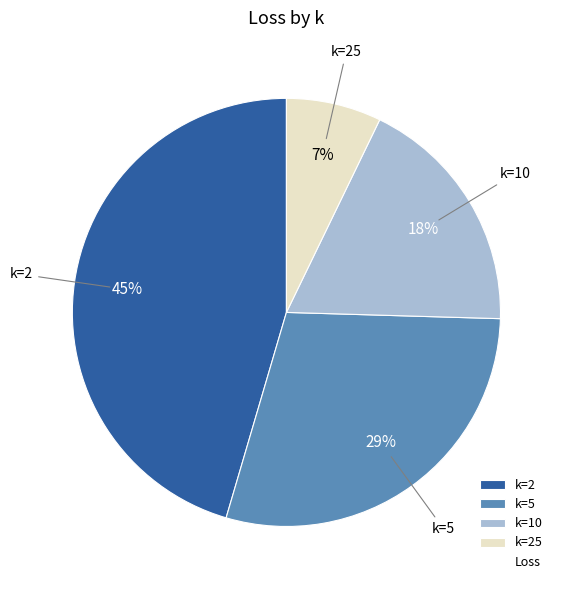

Is it true that k=25 is 7% of the pie?

True